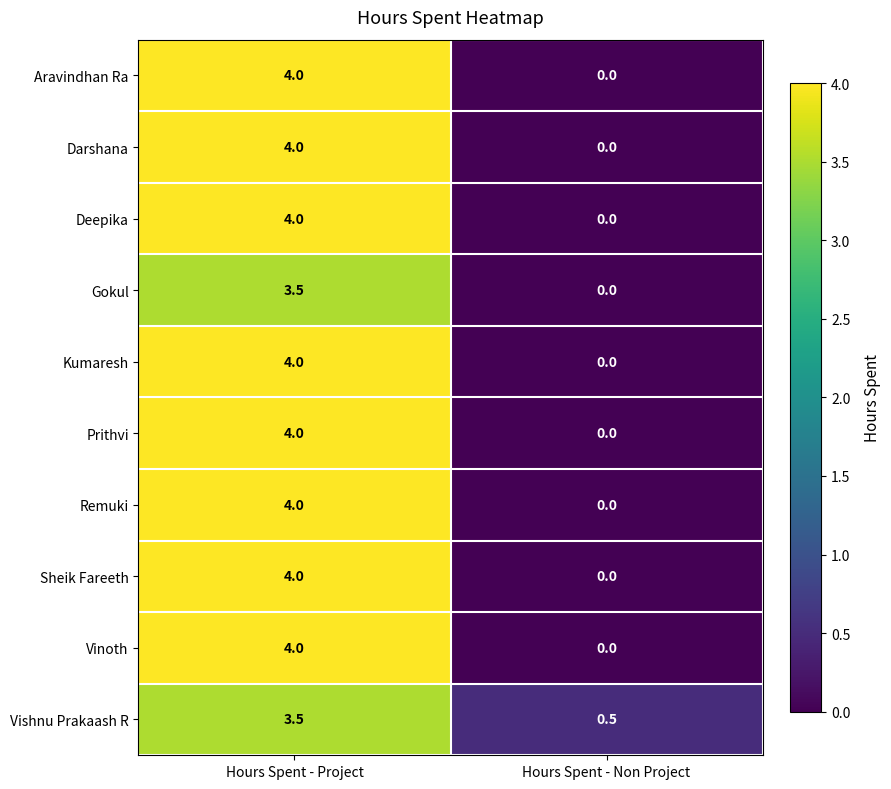

At which category is the sum across all series the highest?

Hours Spent - Project